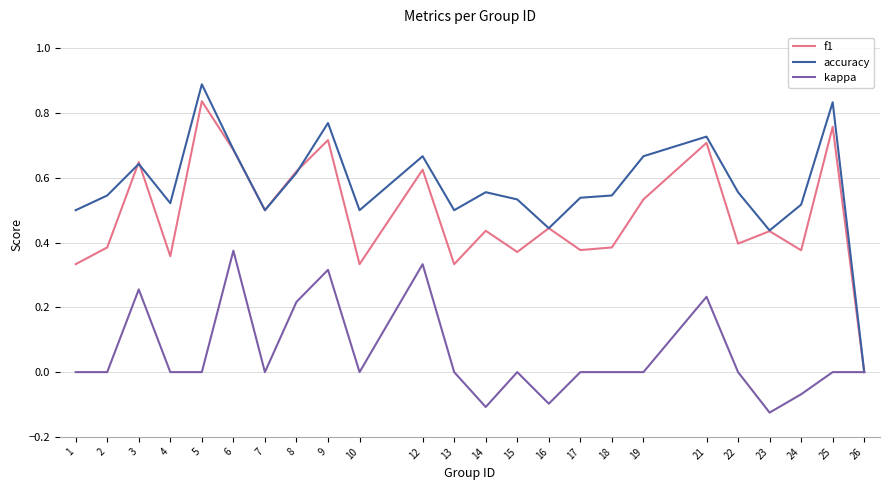

Between 15 and 21, which series saw the biggest shift?

f1